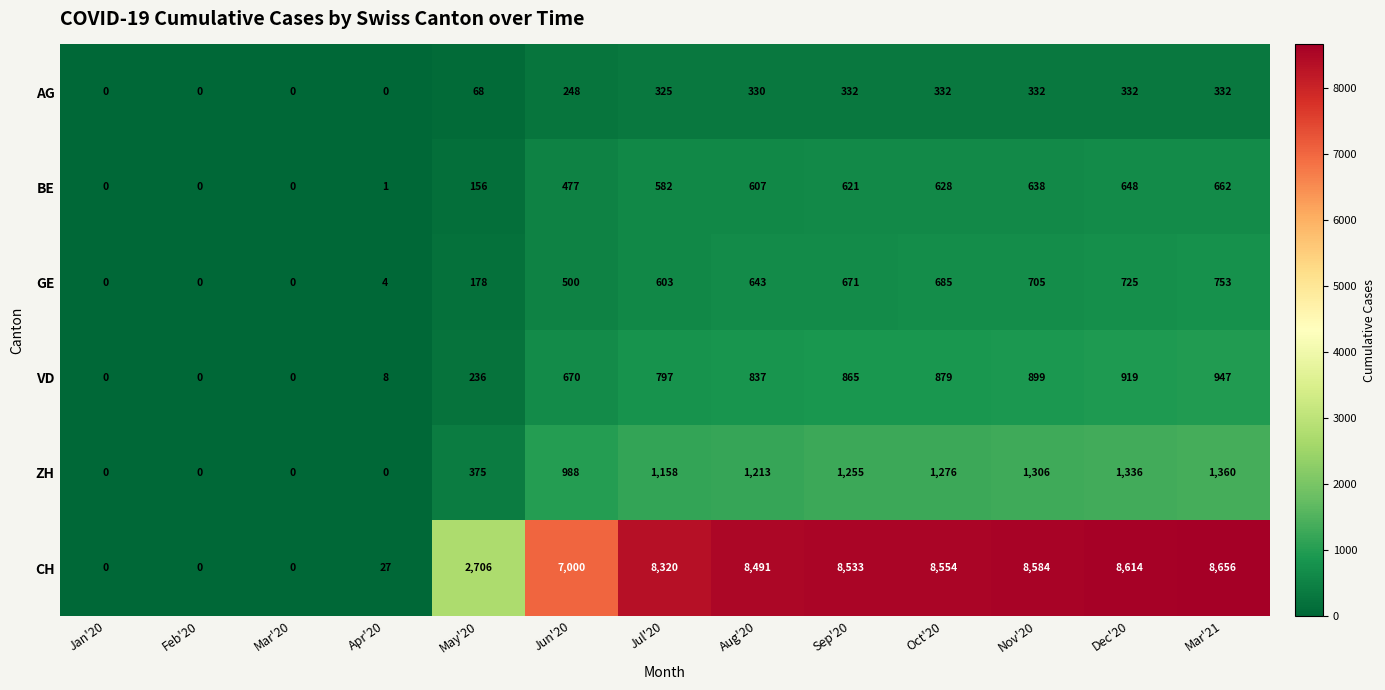

Which series changed the most between Jun'20 and Mar'21?

CH